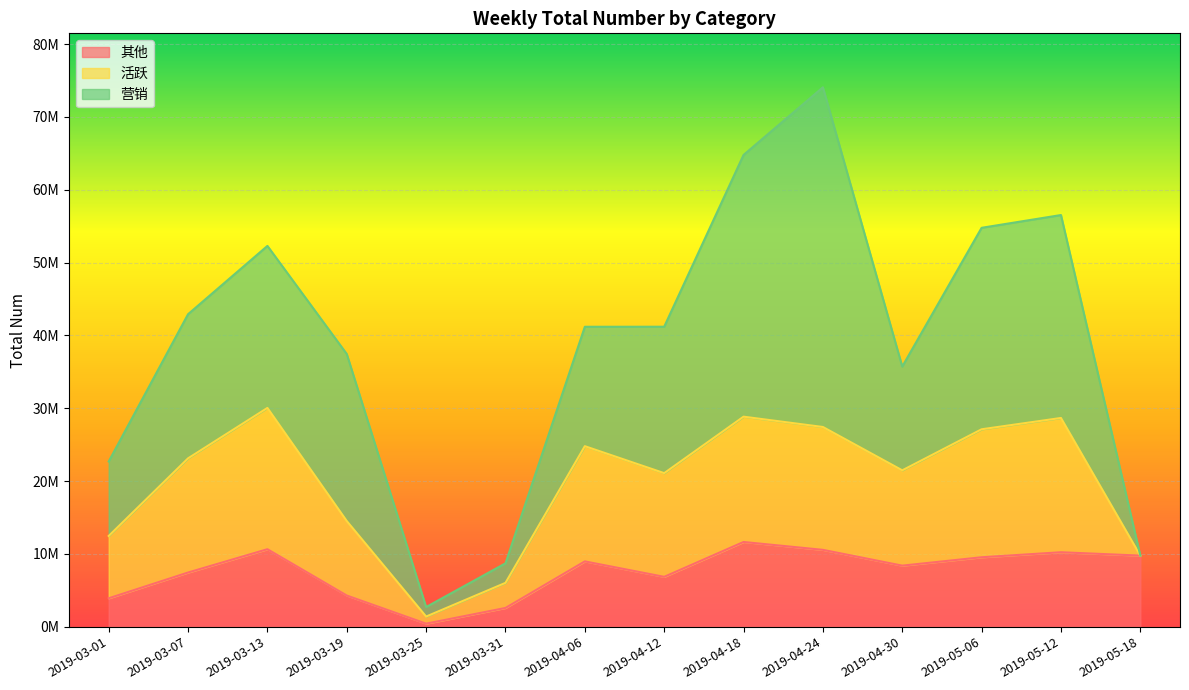

What is the label of the 10th point from the left?

2019-04-24